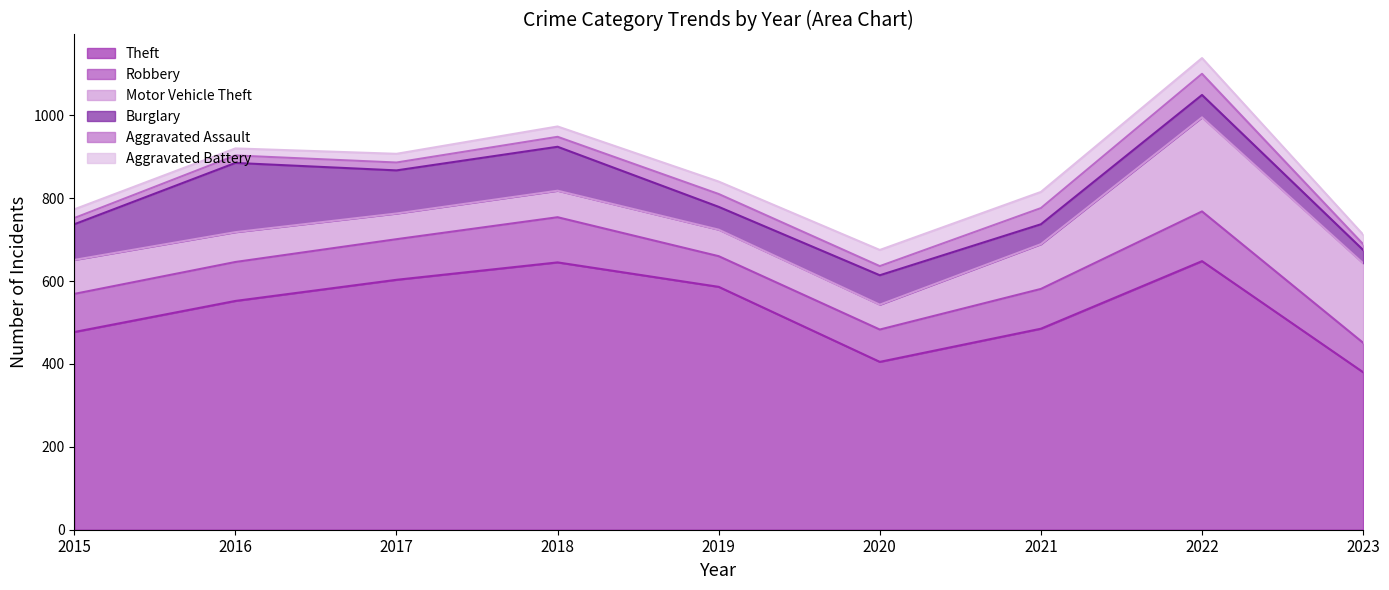

Rank the series at 2018 from lowest to highest value.

Aggravated Assault, Aggravated Battery, Motor Vehicle Theft, Burglary, Robbery, Theft